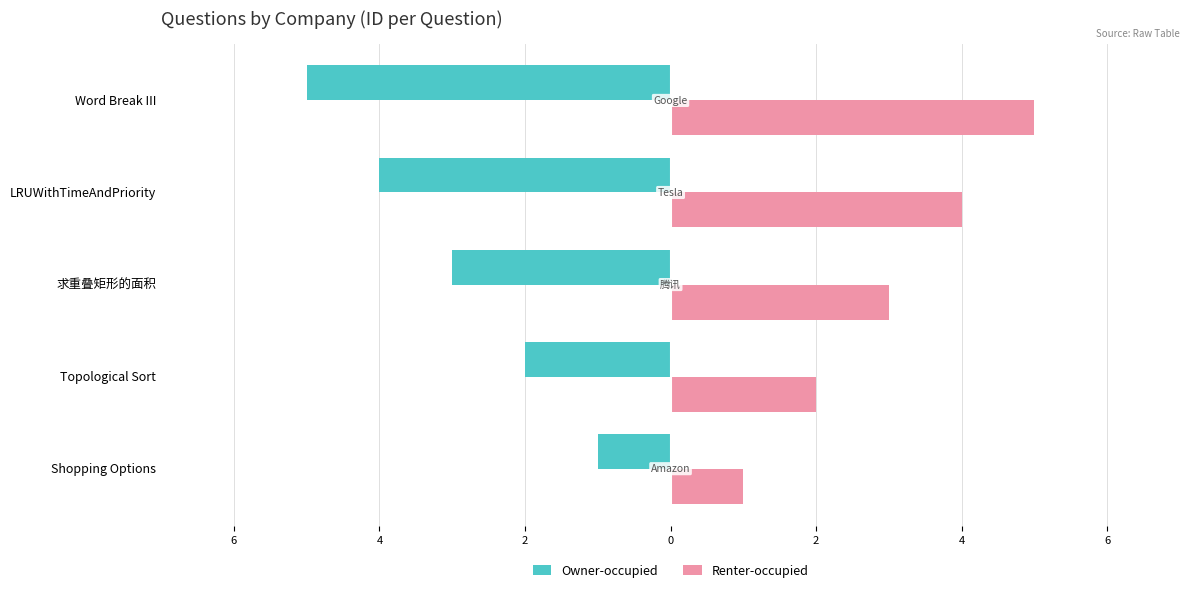

What are all the series names shown in the legend?

Owner-occupied, Renter-occupied